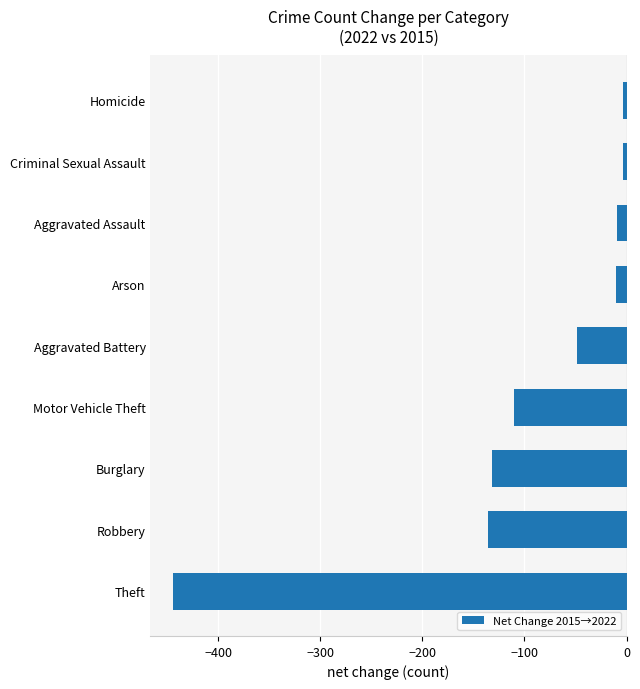

At which label is the value closest to -223?

Robbery